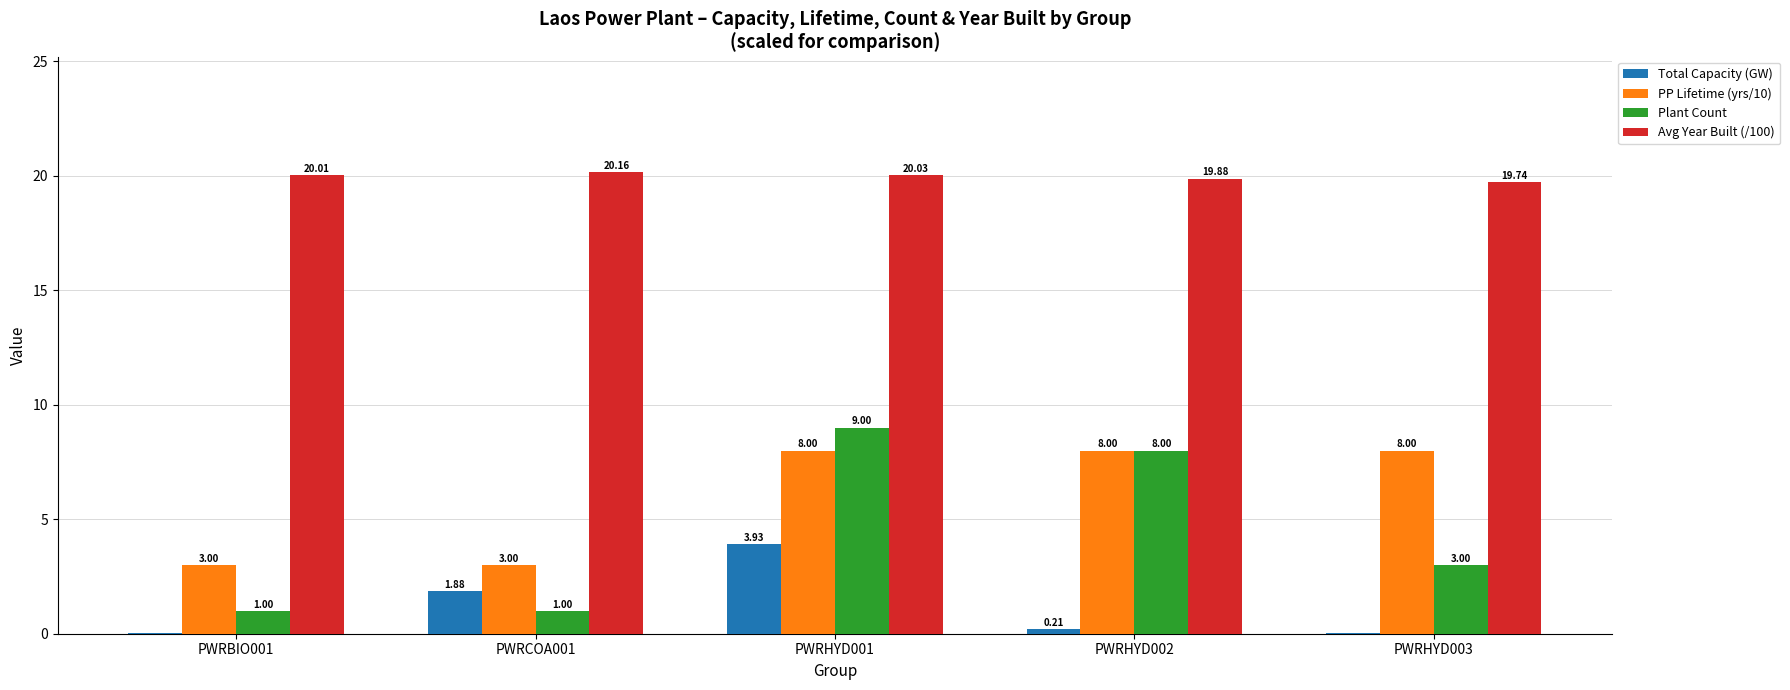

At which category is the sum across all series the highest?

PWRHYD001